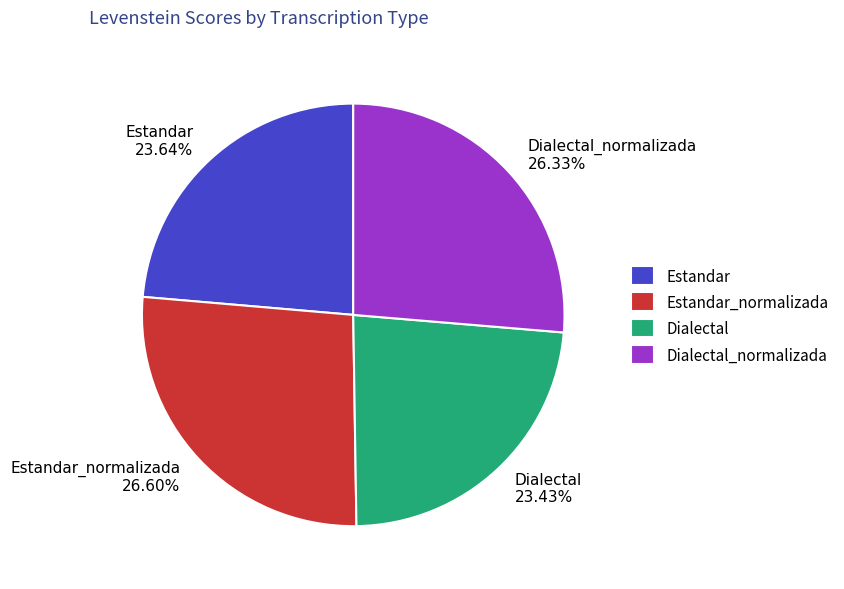

Is the sum of Estandar_normalizada and Dialectal greater than half?

Yes